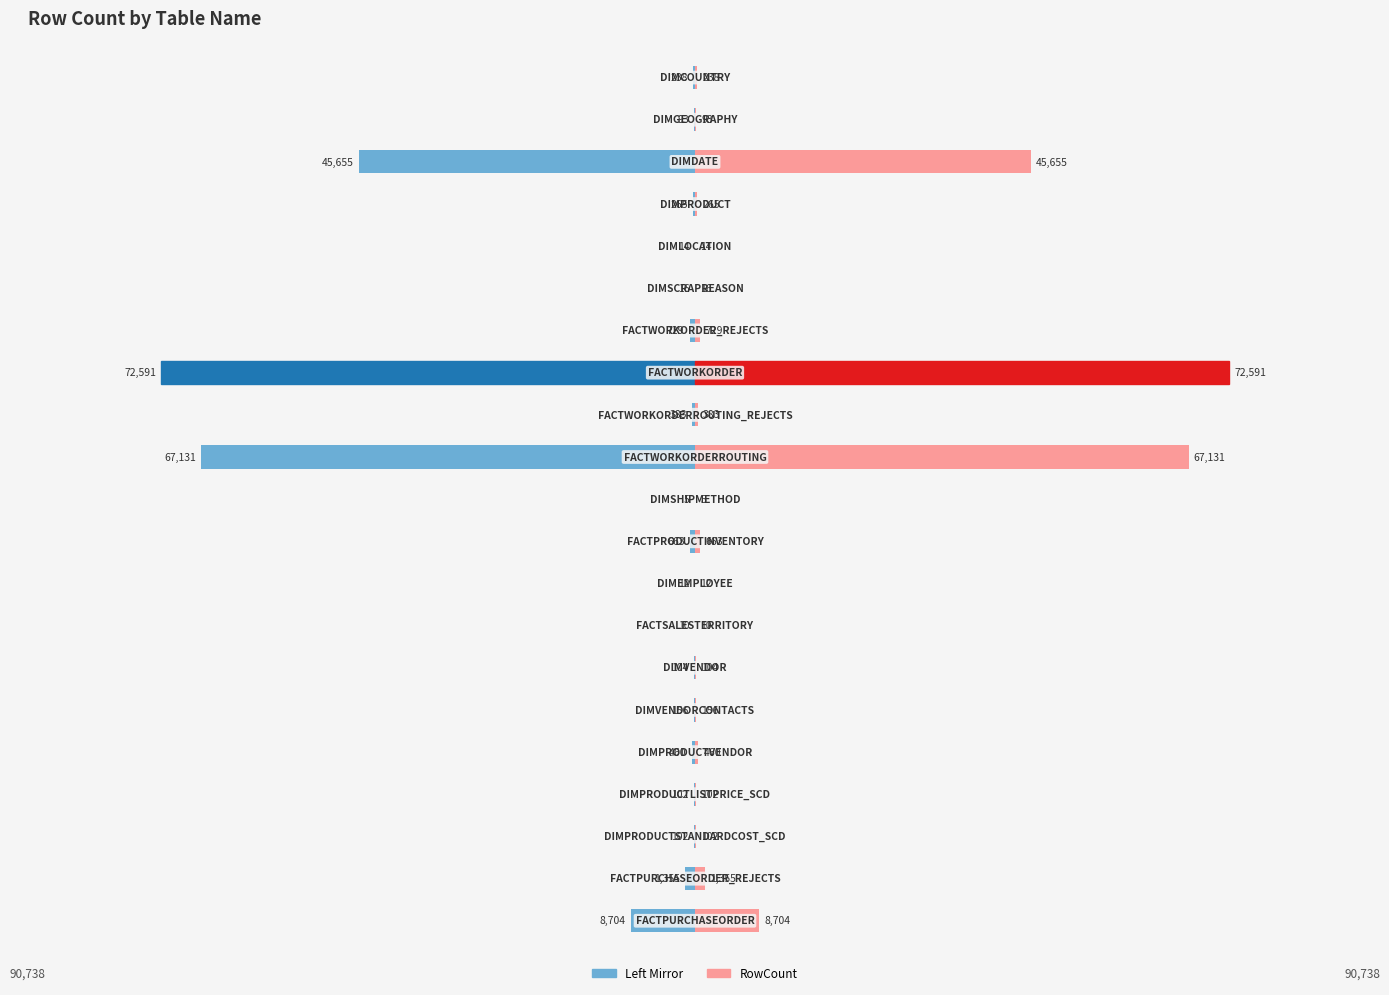

Is the value of RowCount (Left Mirror) at 15 greater than the value of RowCount at 25000?

No